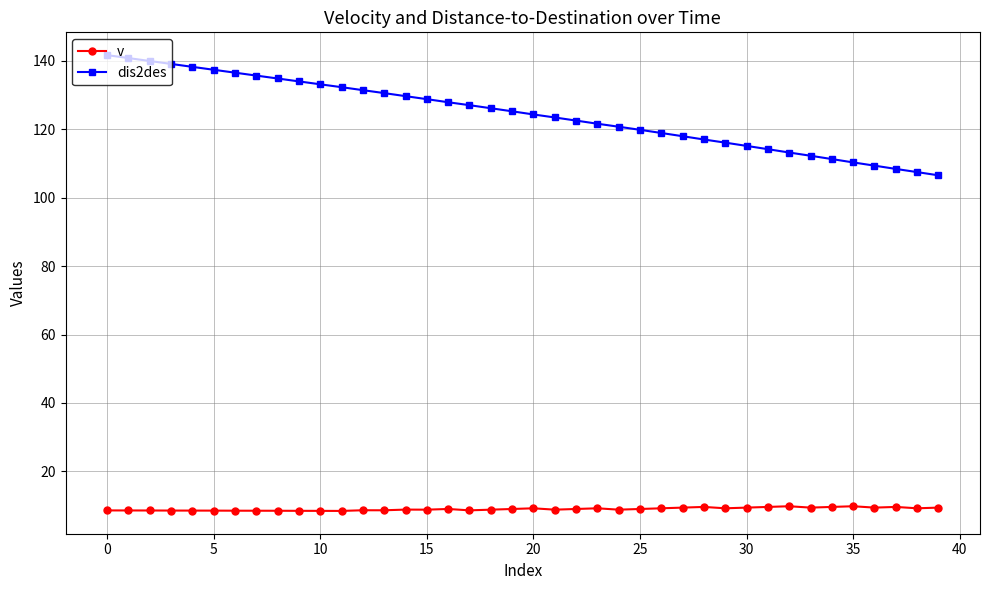

Does the chart have visible grid lines?

Yes